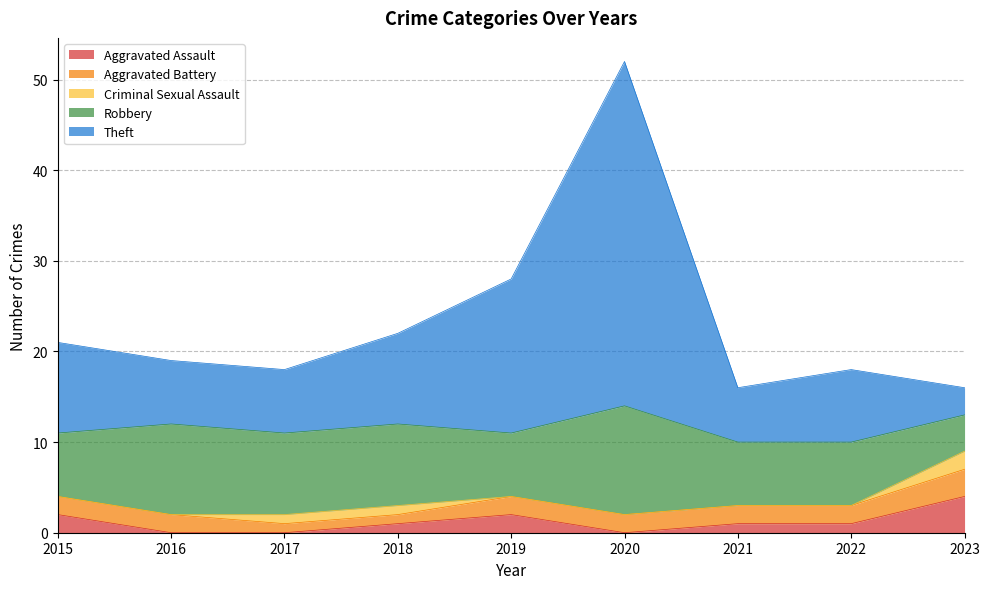

At which label is Aggravated Battery closest to 2?

2015